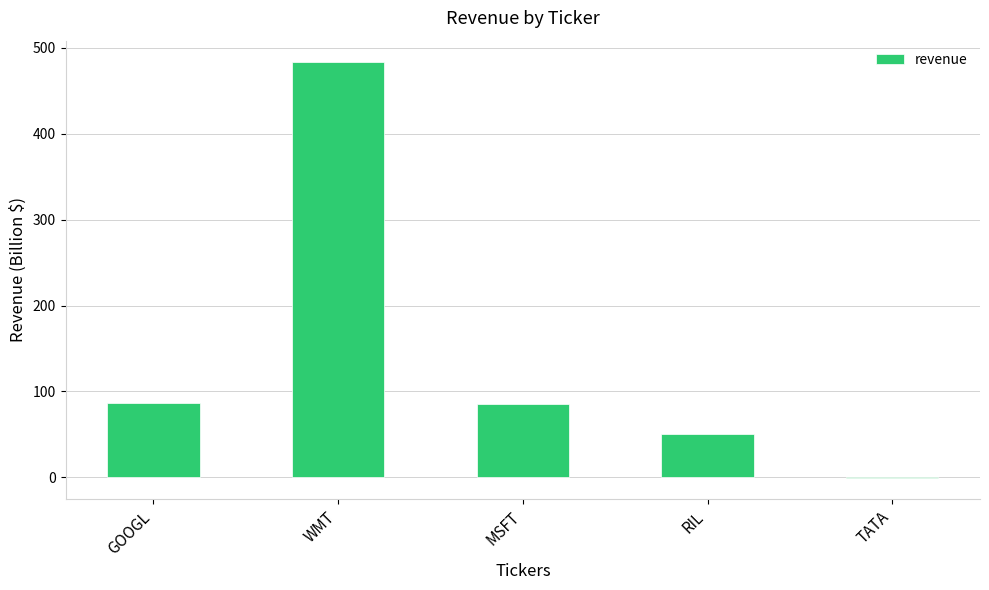

At which label is the value closest to 241?

GOOGL